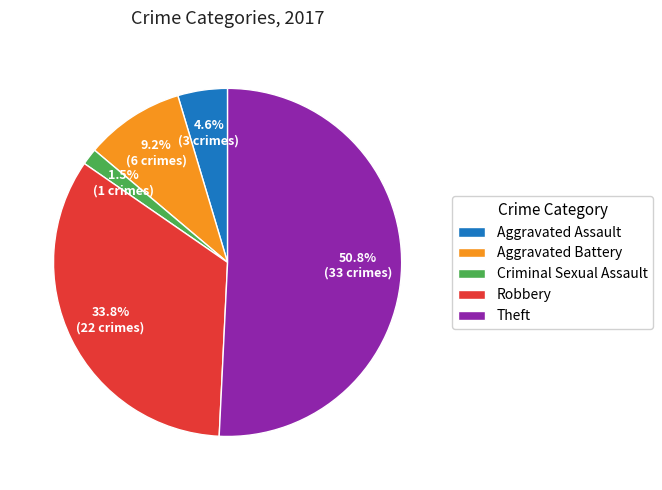

What percentage is NOT represented by Criminal Sexual Assault?

98.5%